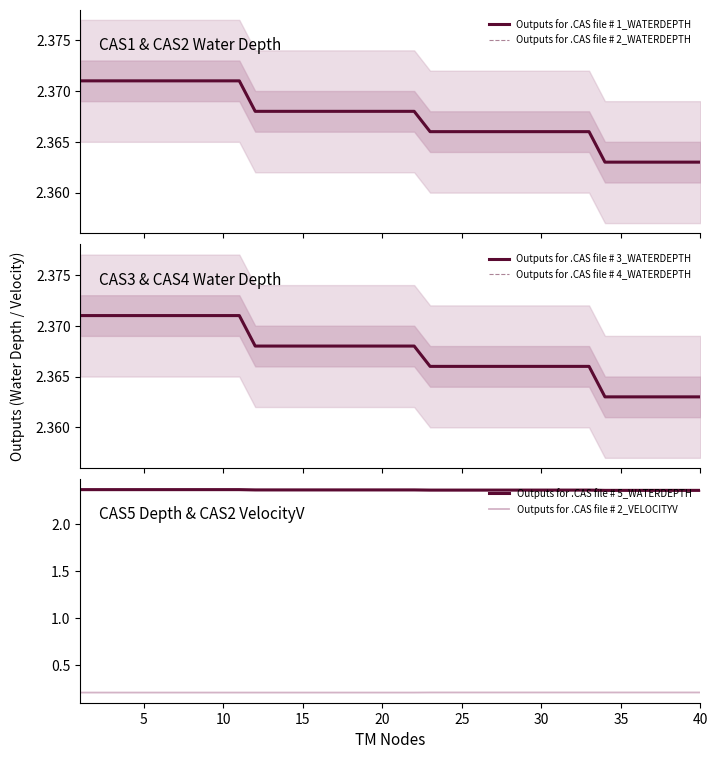

How many data points does each series have?

40